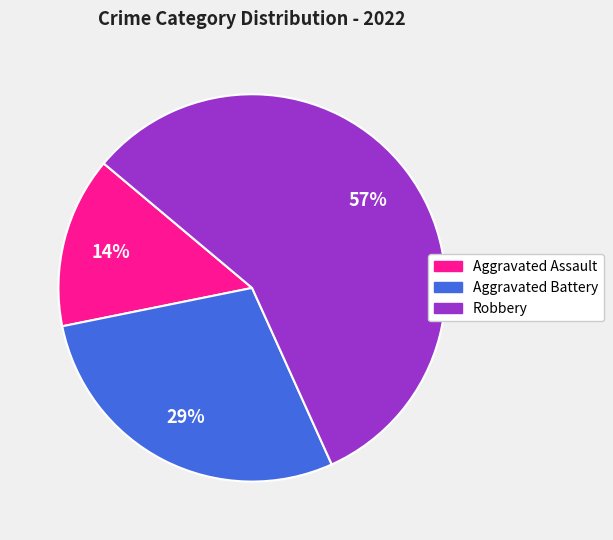

The Aggravated Assault slice represents 1% of the pie. True or false?

False